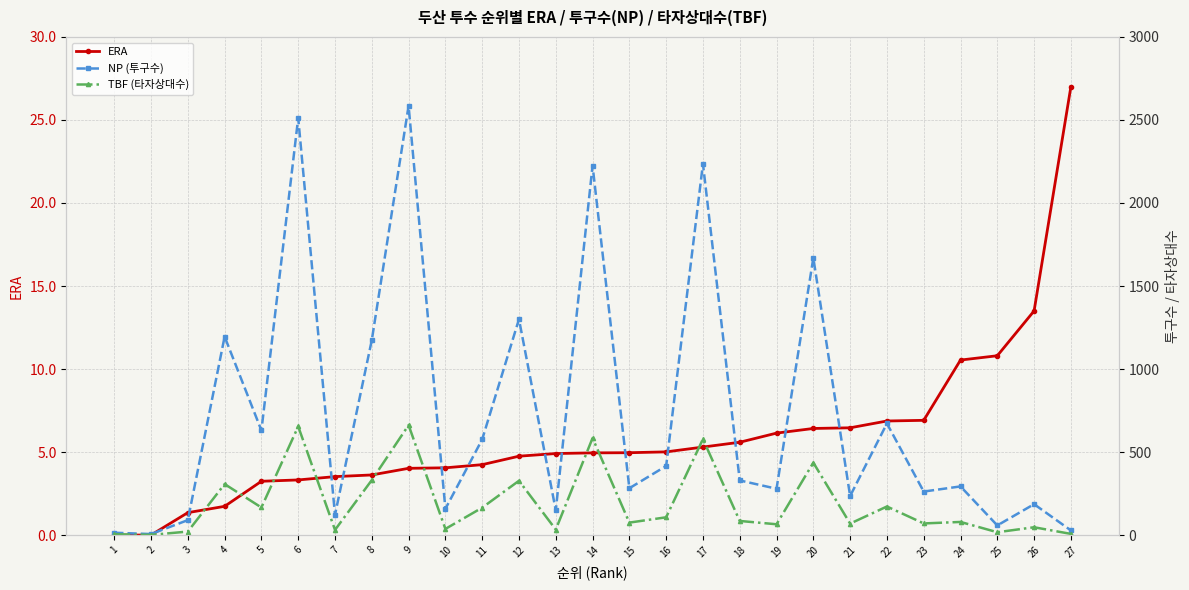

What is the greatest value displayed?

2585.0